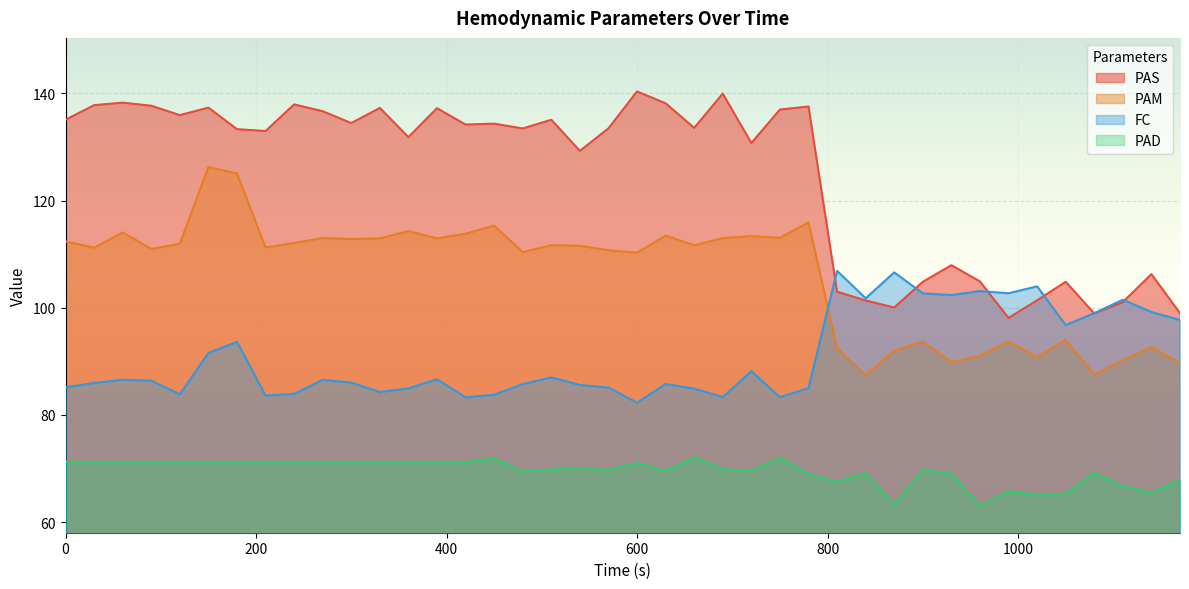

How many values in the PAD series are below 70?

20